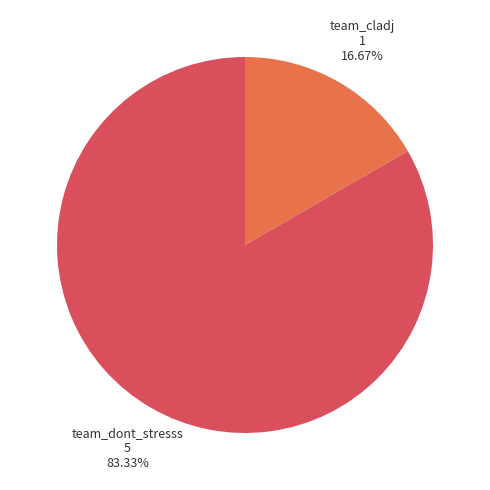

Is there a majority slice in this chart?

Yes